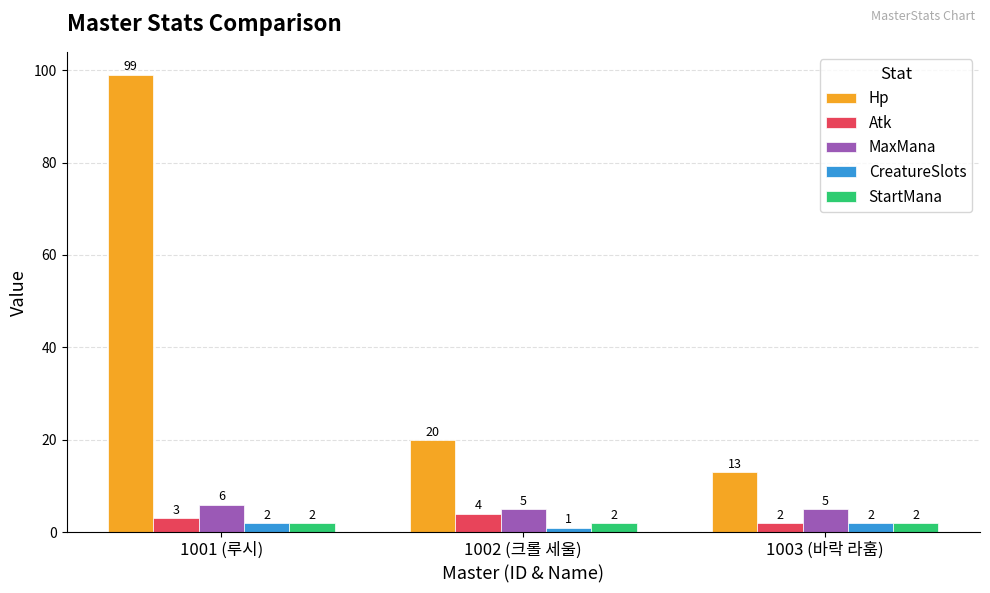

How many bars are there in total?

15